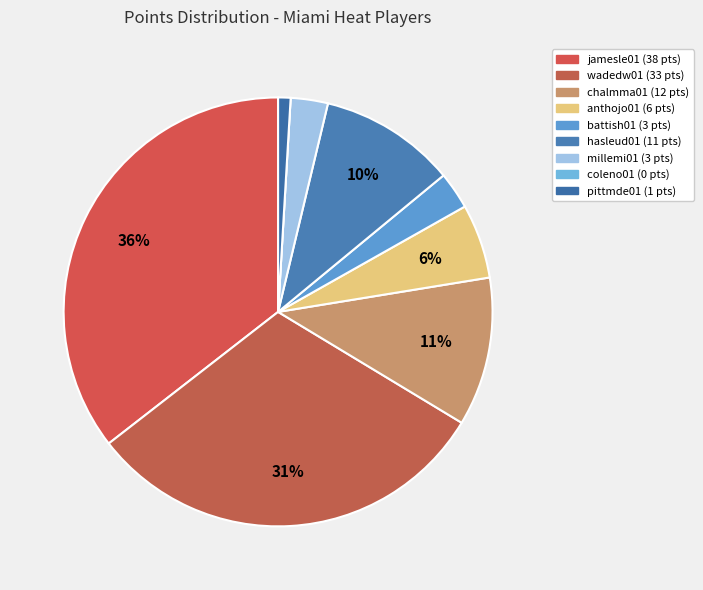

Is coleno01 the majority of the pie?

No